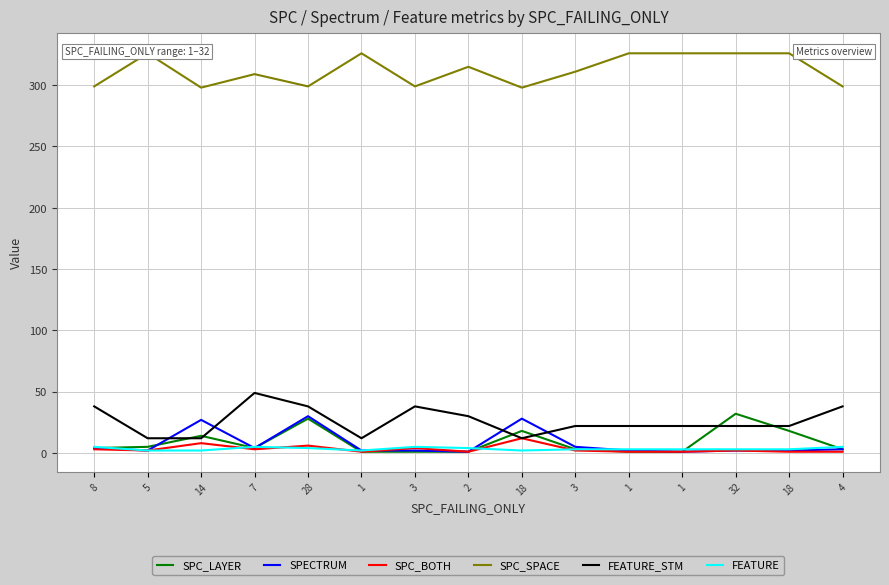

True or false: SPC_BOTH has more than 1 points higher than both neighbors.

True